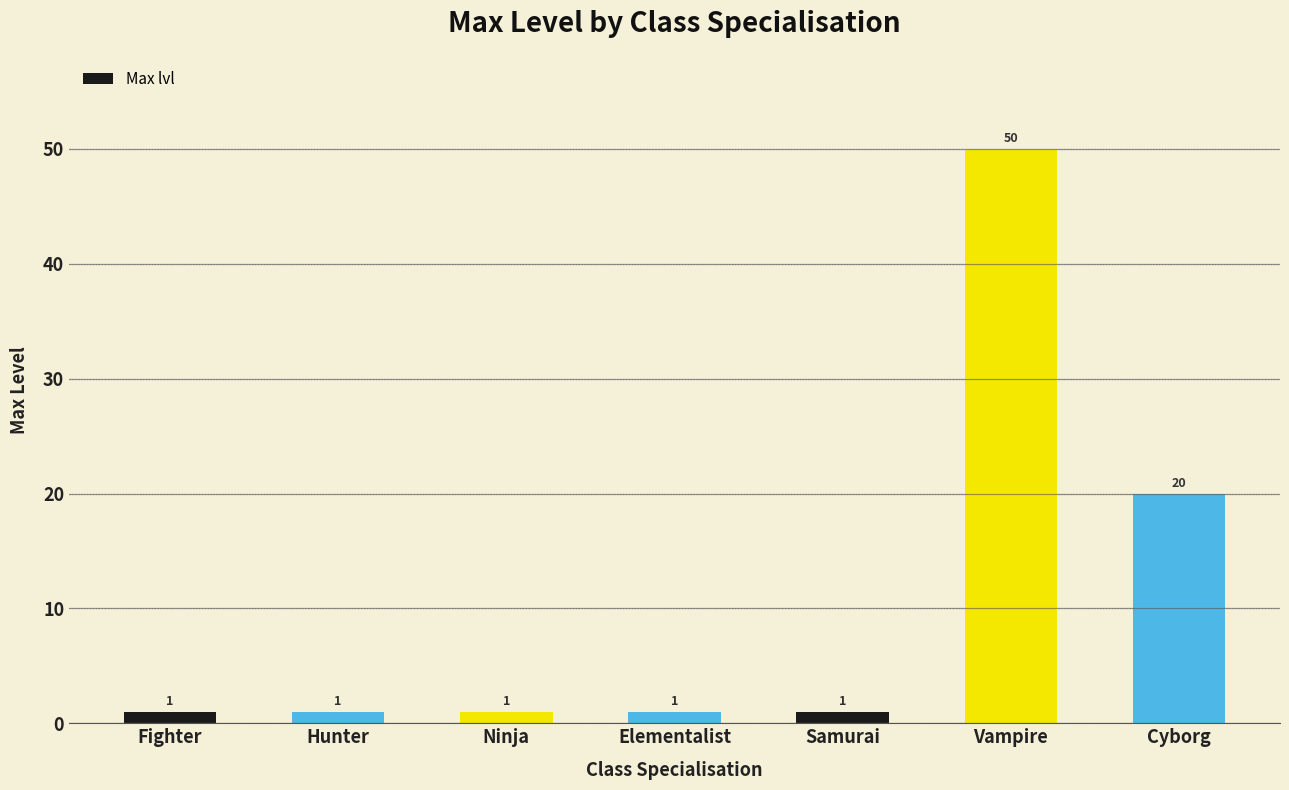

The value at Ninja is 1. True or false?

True